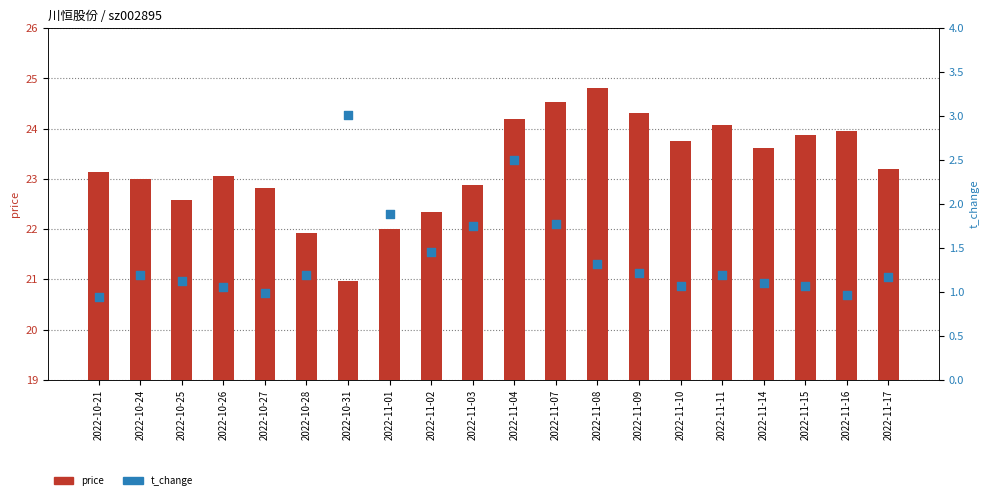

At which category is the sum across all series the highest?

2022-11-04